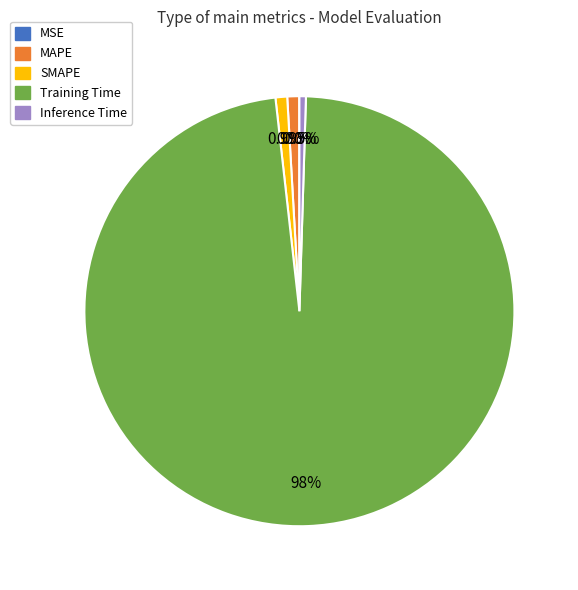

Is there a majority slice in this chart?

Yes